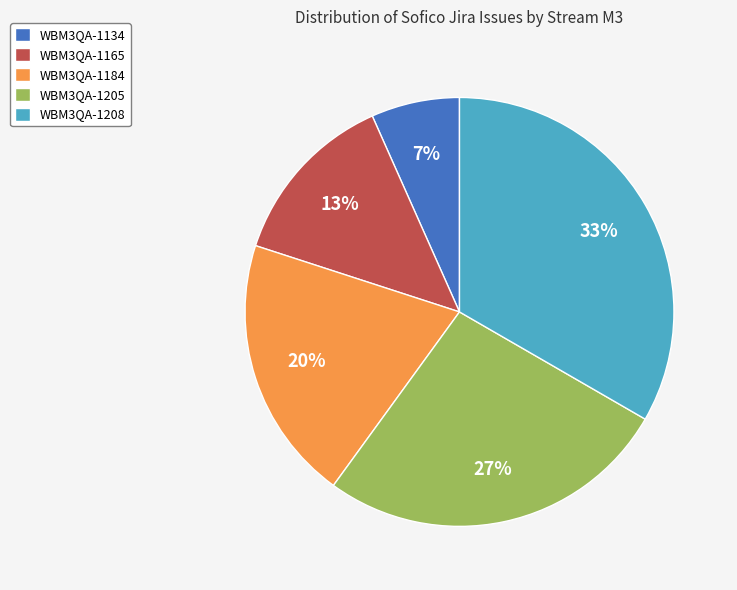

How many segments does this pie chart have?

5